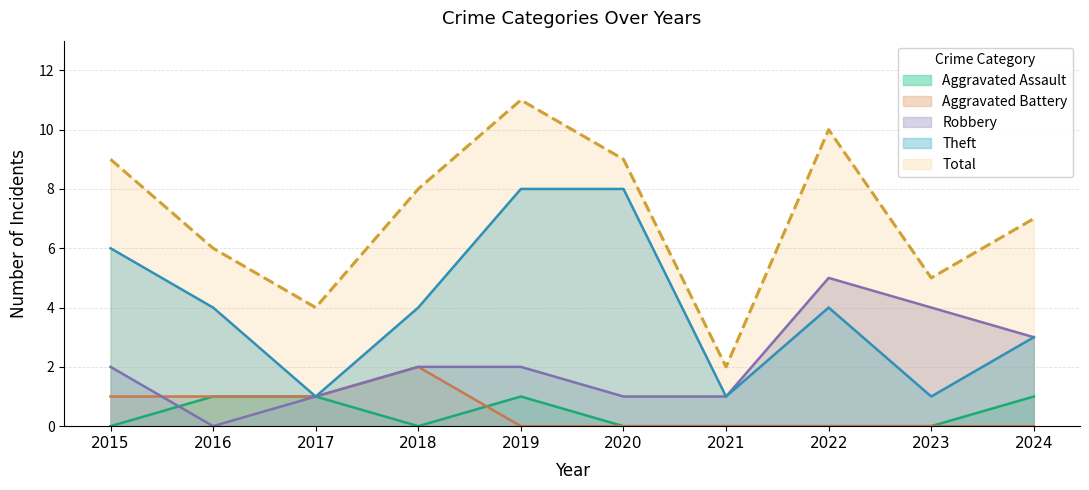

At which category does Total reach its first local peak?

2019